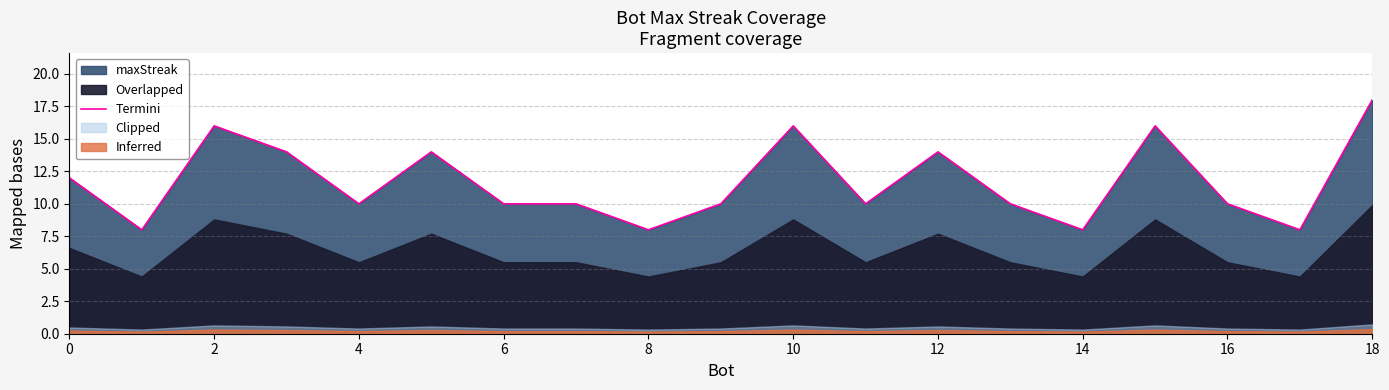

The value of Termini at 16 is 10. True or false?

True